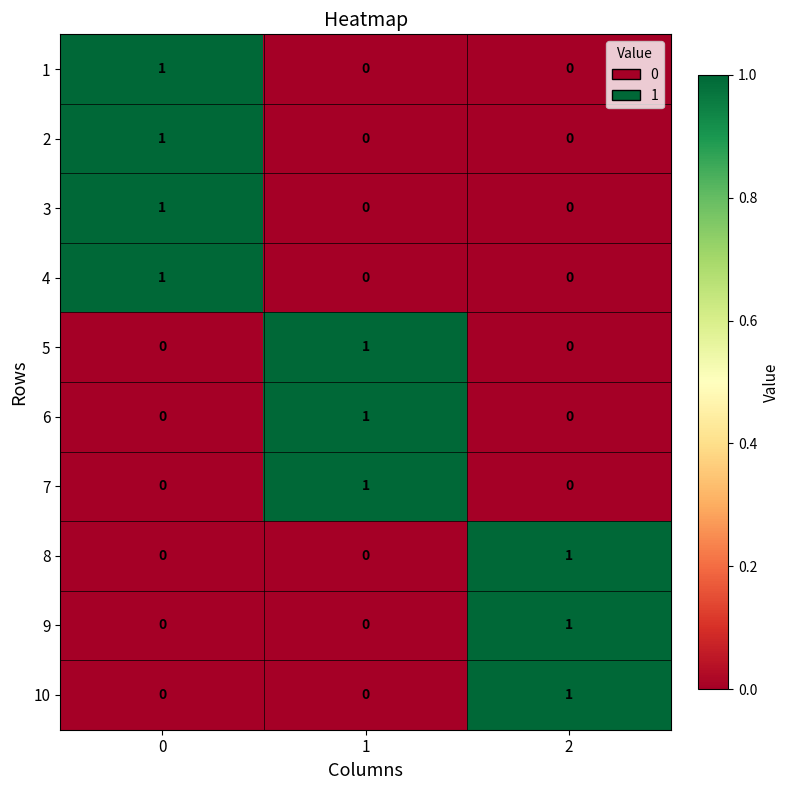

What is the total value across all series at 1?

3